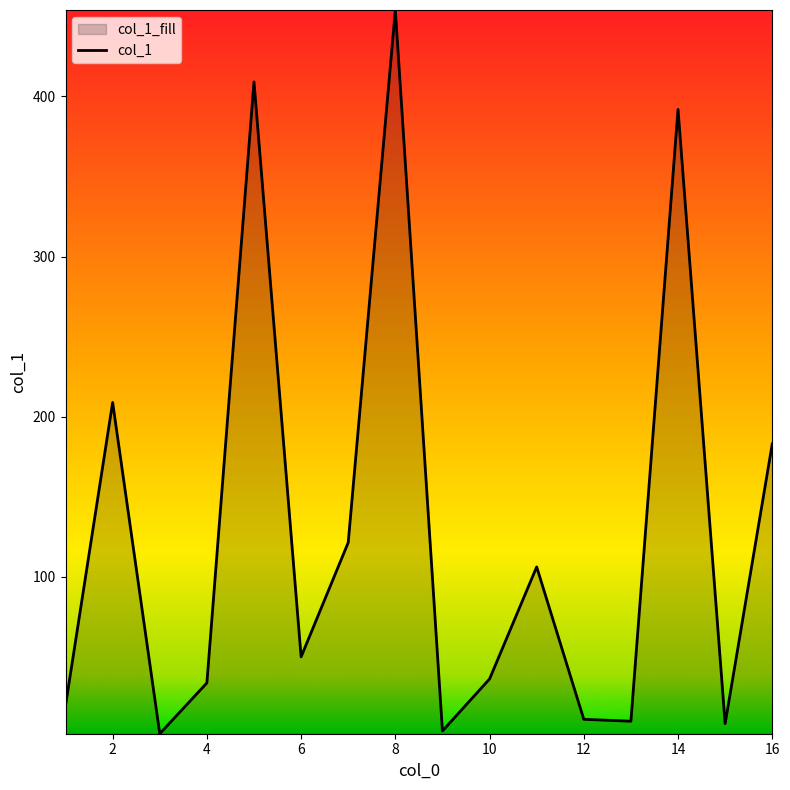

What is the greatest value displayed?

454.0